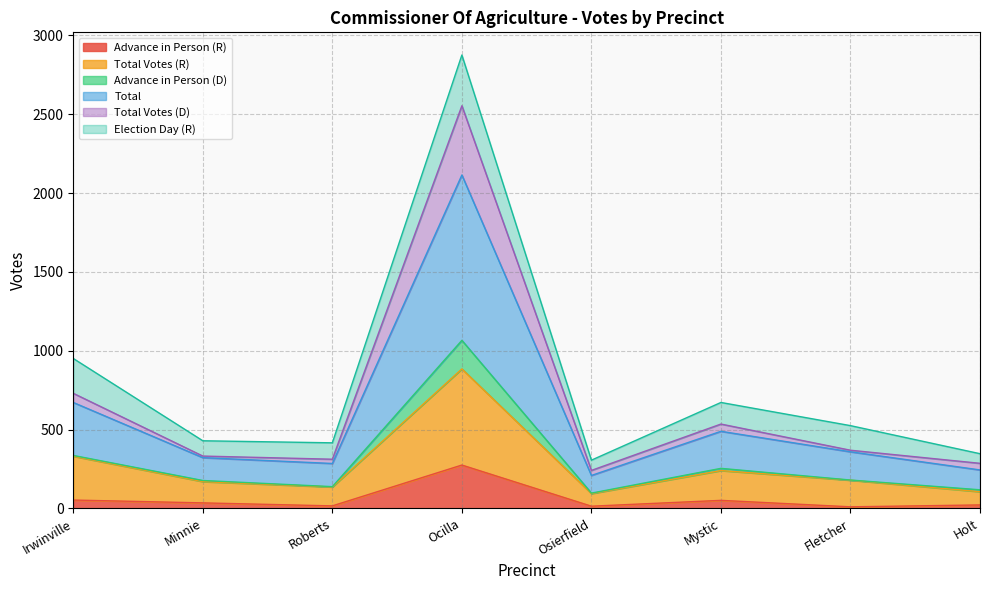

What is the highest value of the Advance in Person (R) series?

275